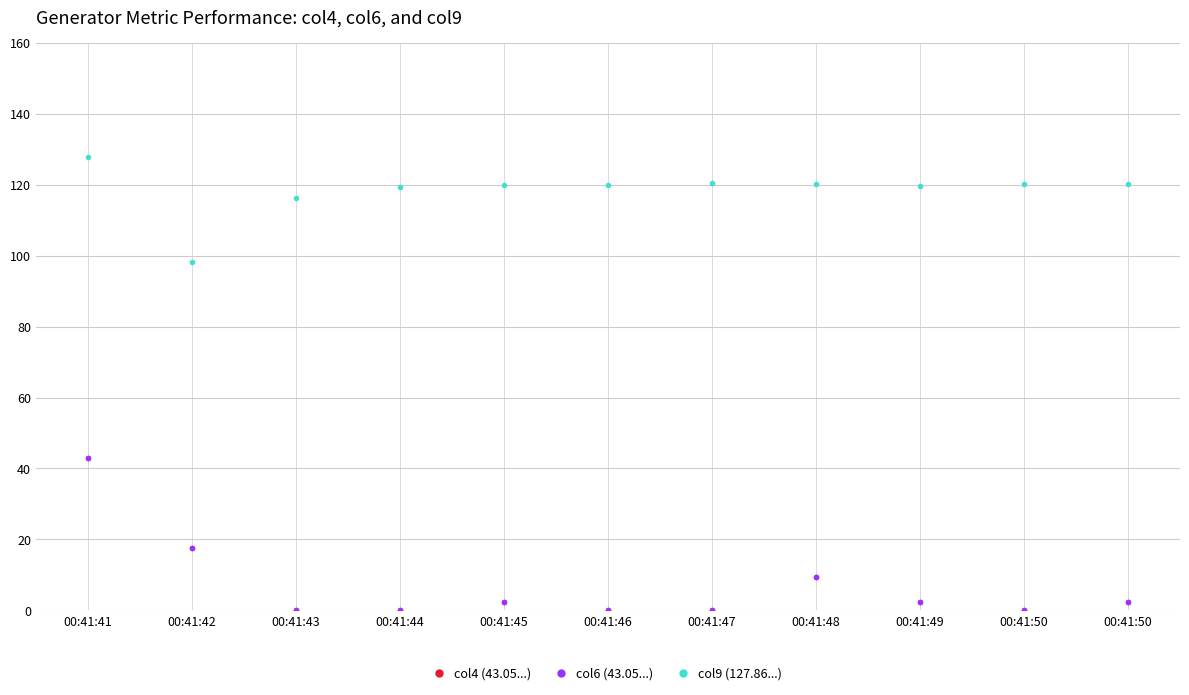

Is the value of col9 (127.86...) at 00:41:46 greater than the value of col4 (43.05...) at 00:41:44?

Yes